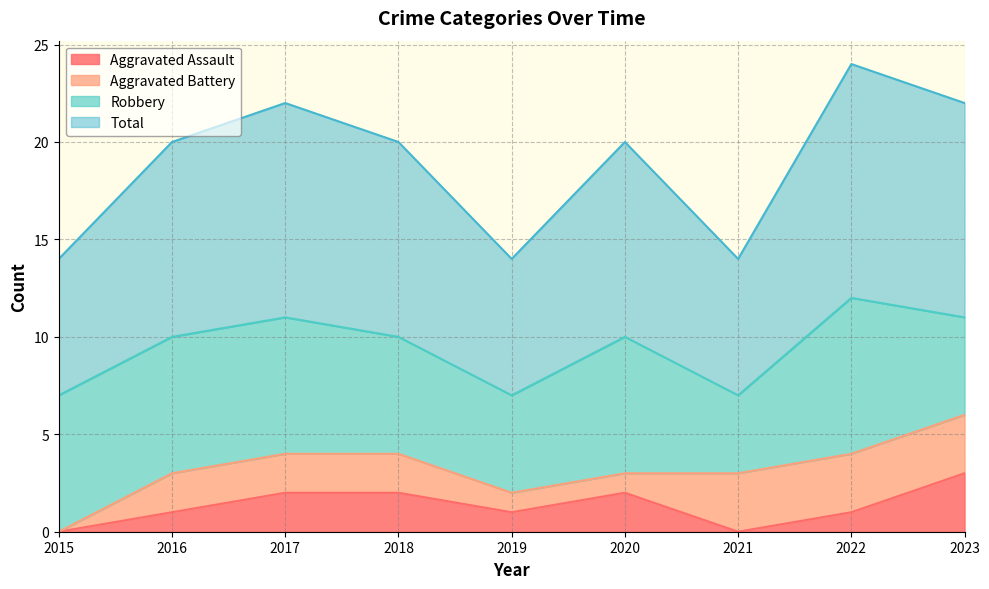

Is it true that Total equals 7 at 2019?

True